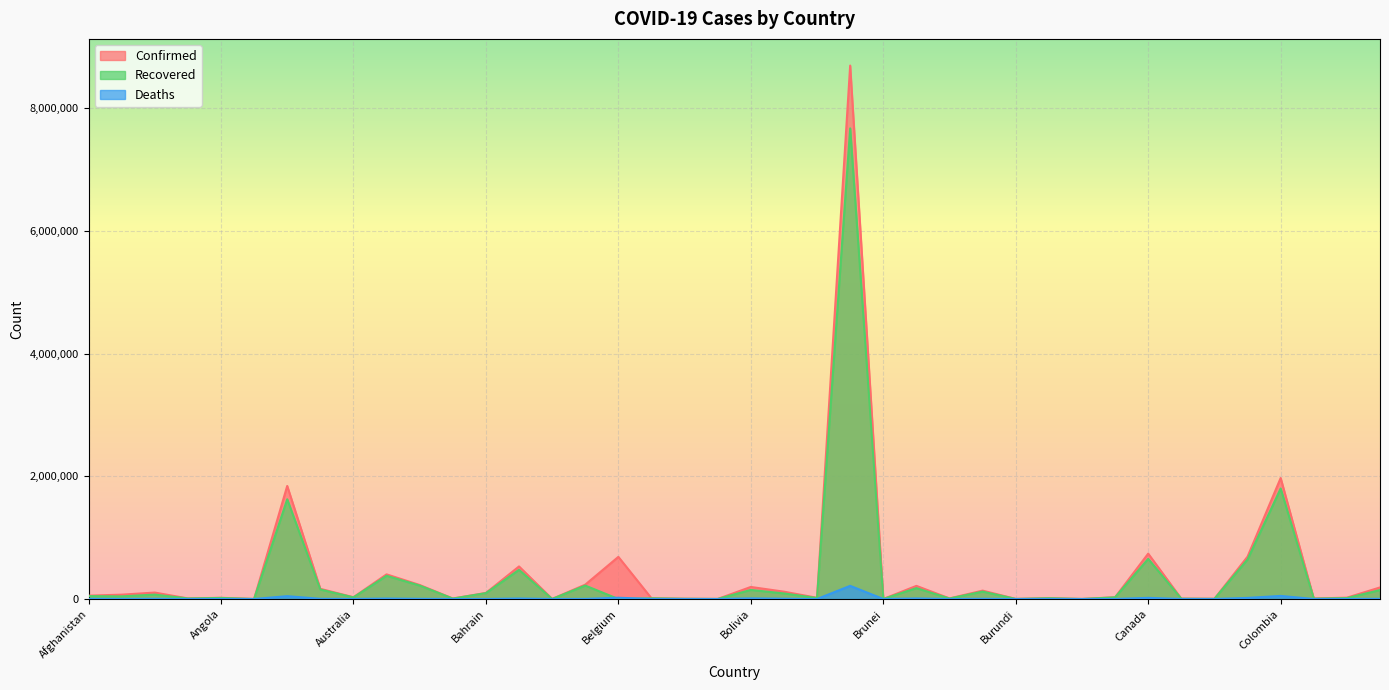

What value does the Recovered series have at Austria, to the nearest 10?

378410